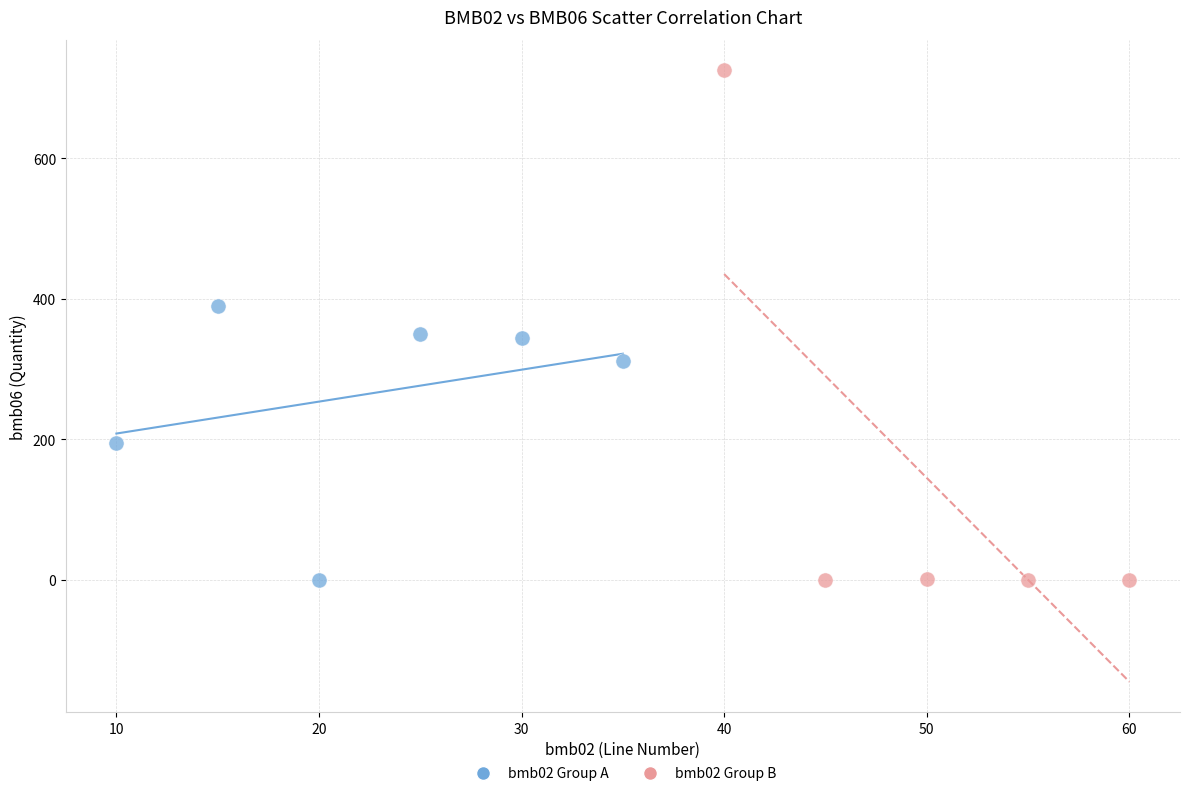

Which series reaches the maximum Y coordinate?

bmb02 Group B